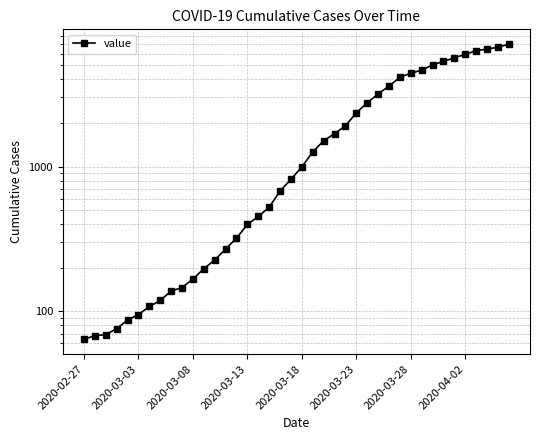

Does the chart have visible grid lines?

Yes